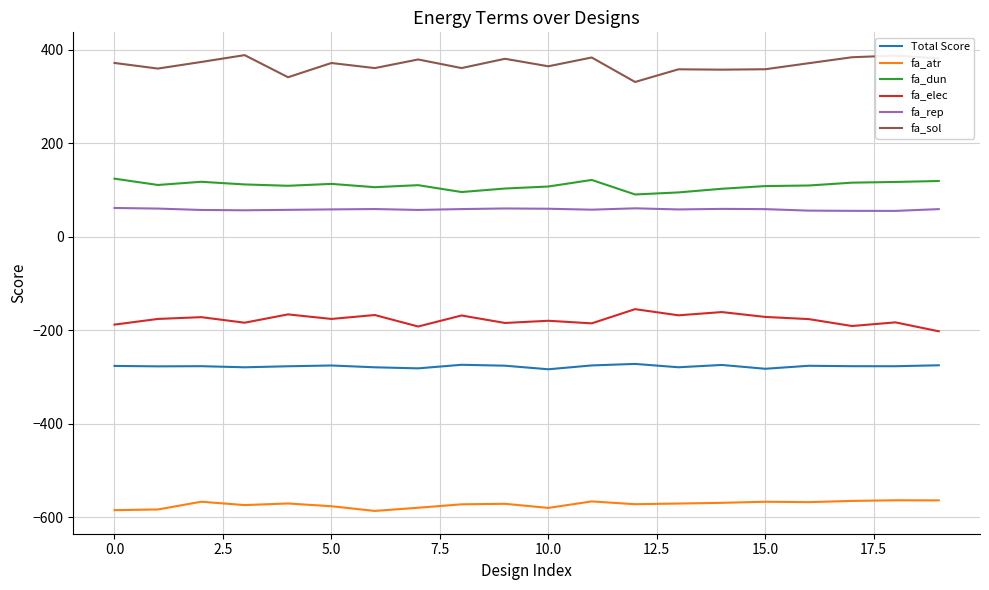

List the series in order of their peak value, highest first.

fa_sol, fa_dun, fa_rep, fa_elec, Total Score, fa_atr